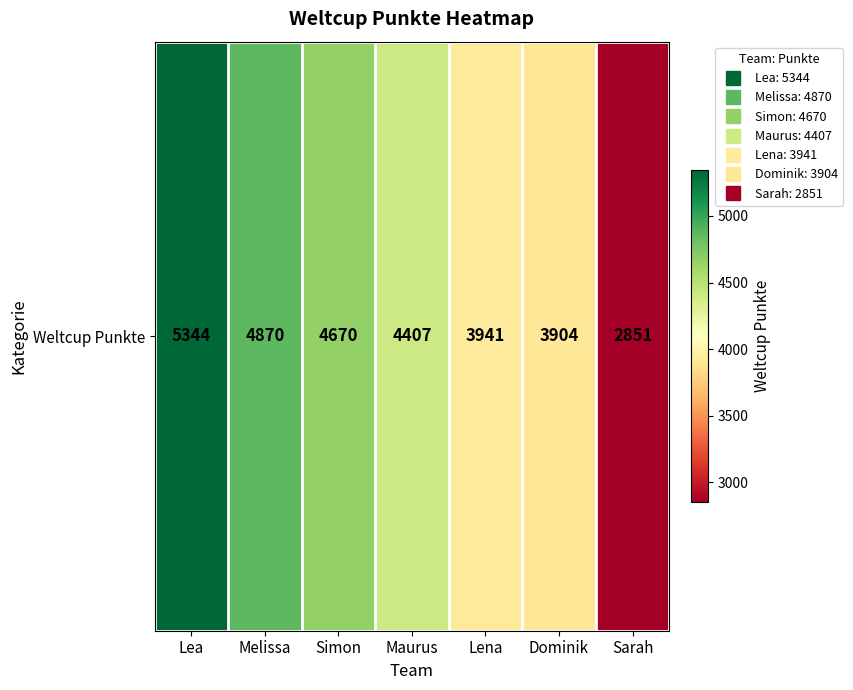

How many data points does each series have?

7